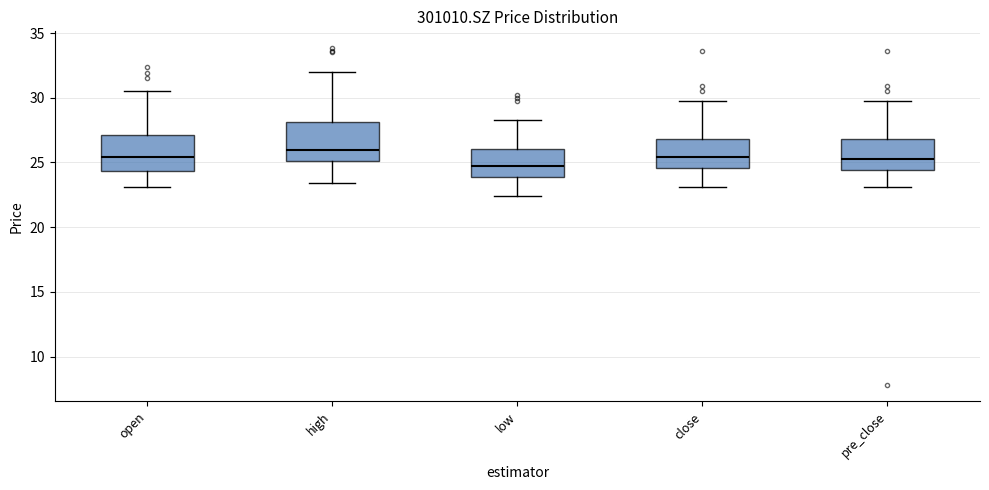

Reading left to right, transcribe this box plot: for each box, give where its median line is, the range the box spans, and where its two whiskers end, as read against the y-axis. The values are not printed on the chart, so give them approximately, as read against the axis.

open: median 25.5, box 24.5 to 27.0, whiskers 23.0 to 30.5
high: median 26.0, box 25.0 to 28.0, whiskers 23.5 to 32.0
low: median 25.0, box 24.0 to 26.0, whiskers 22.5 to 28.5
close: median 25.5, box 24.5 to 27.0, whiskers 23.0 to 30.0
pre_close: median 25.0, box 24.5 to 27.0, whiskers 23.0 to 30.0